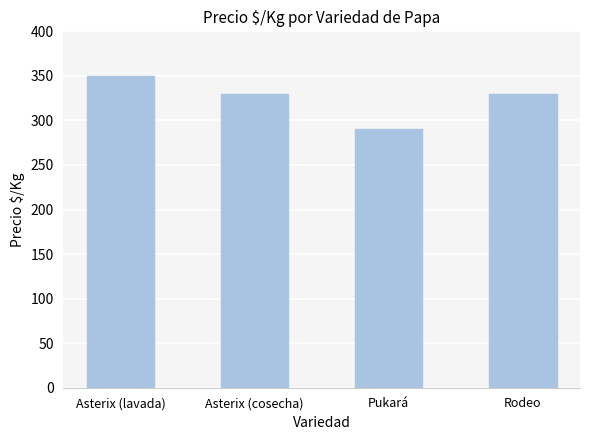

The chart shows a value of 330 at Rodeo. True or false?

True